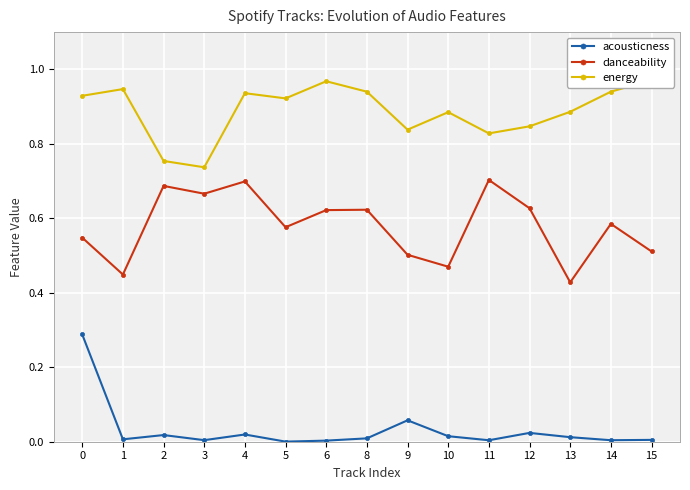

At which category does acousticness reach its first local valley?

1